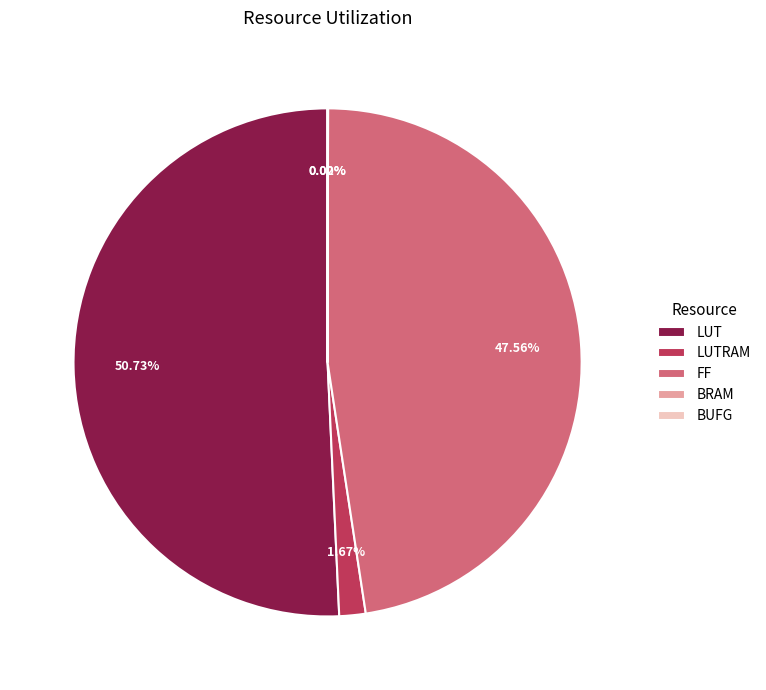

What is the largest slice in the pie chart?

LUT